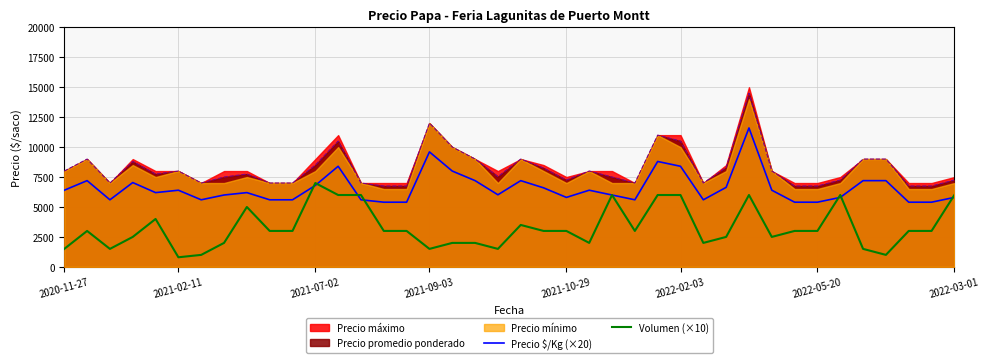

True or false: Precio promedio ponderado and Precio $/Kg (×20) cross at least once.

False